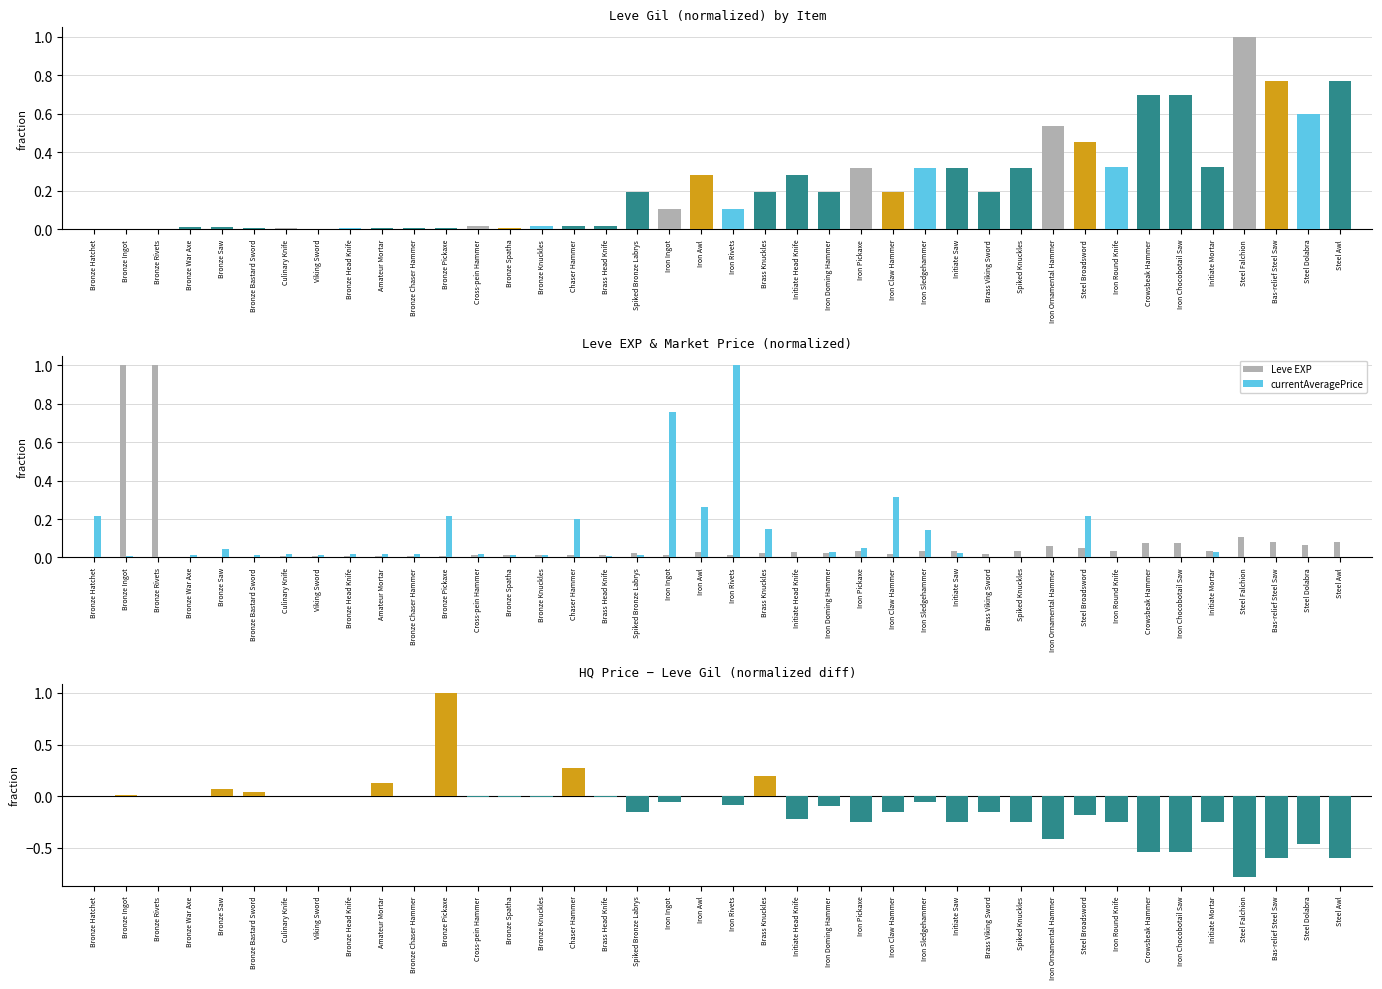

At Cross-pein Hammer, list the series in order from smallest to largest.

Leve EXP, currentAveragePrice